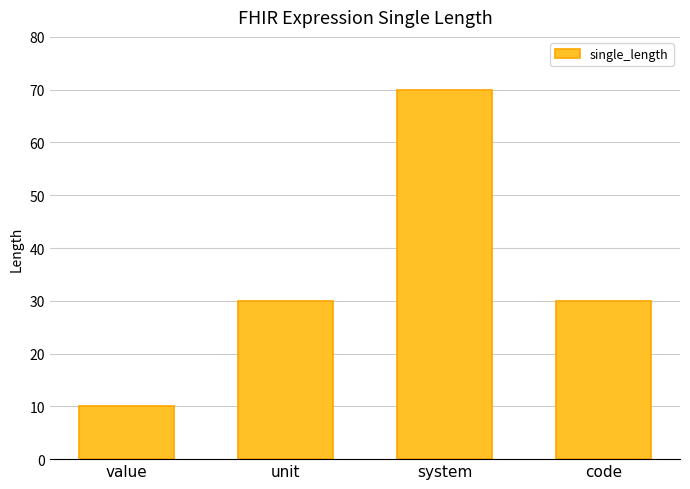

Reading right to left, what are all the values shown in this chart?

30	70	30	10